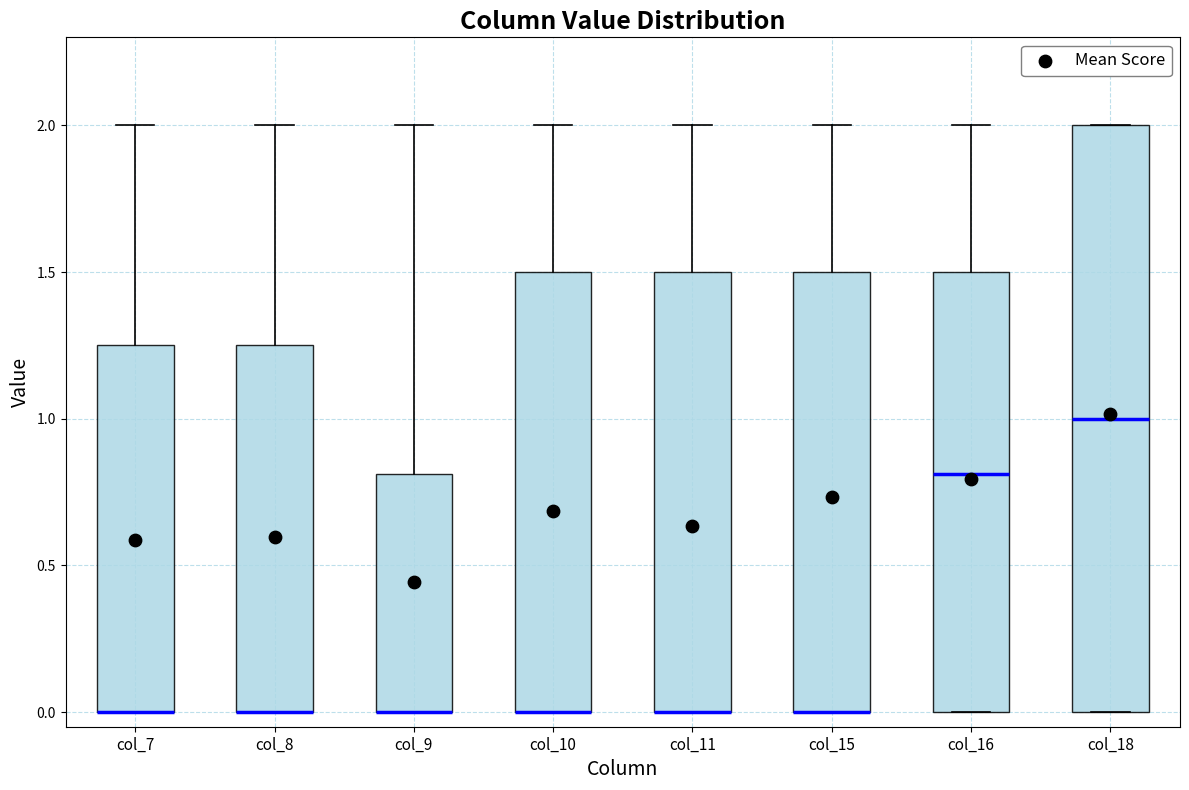

Comparing the boxes themselves (not the whiskers), which one is the tallest?

col_18